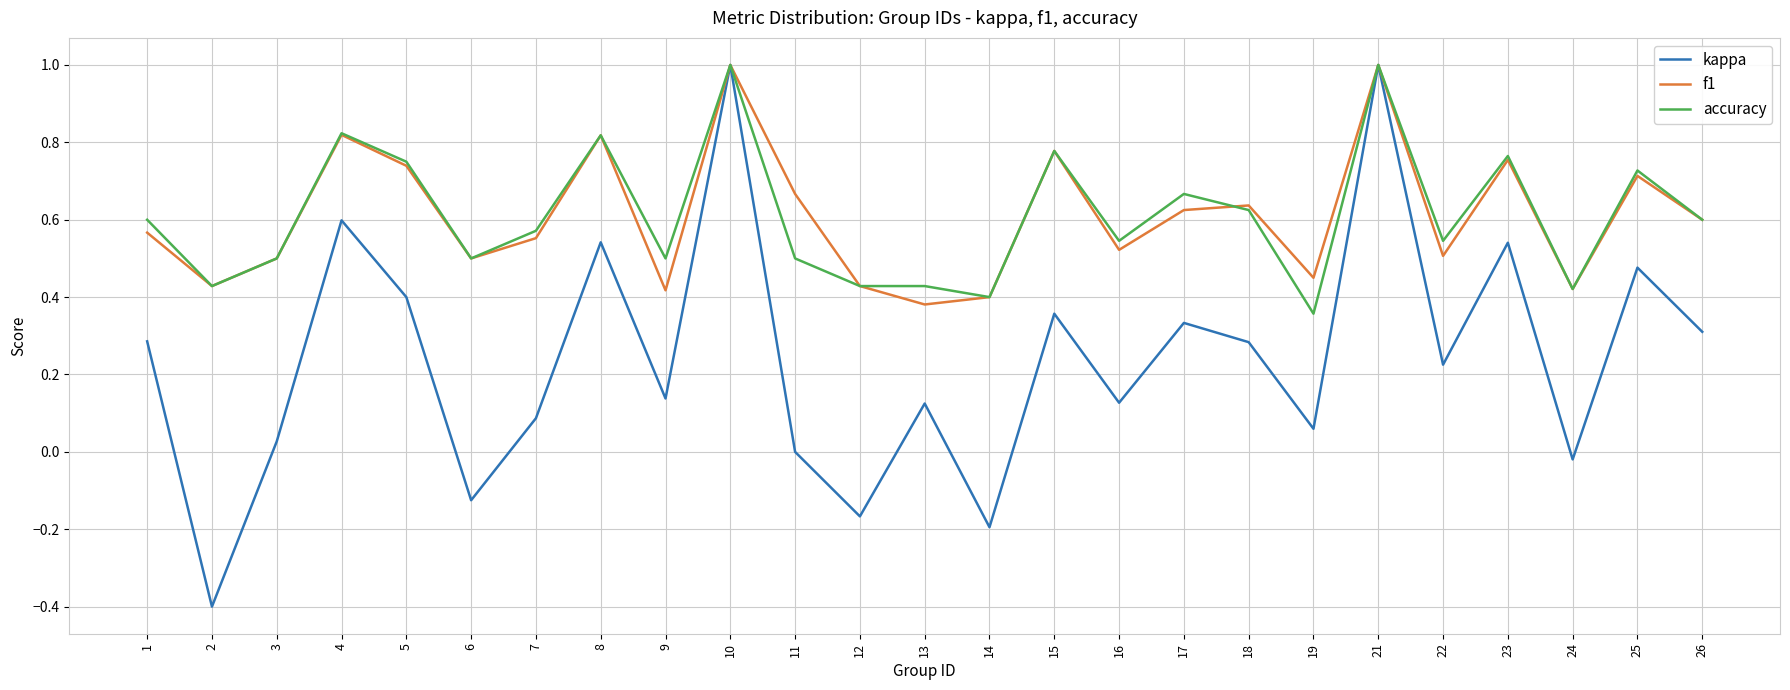

Which series has the largest range (max minus min)?

kappa